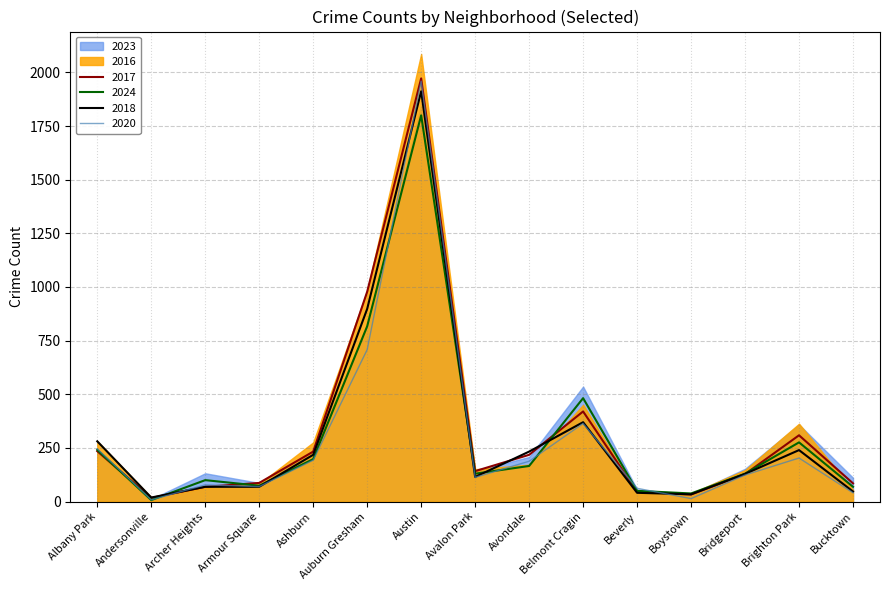

What is the sum of the 2024 values at Bridgeport and Beverly?

180